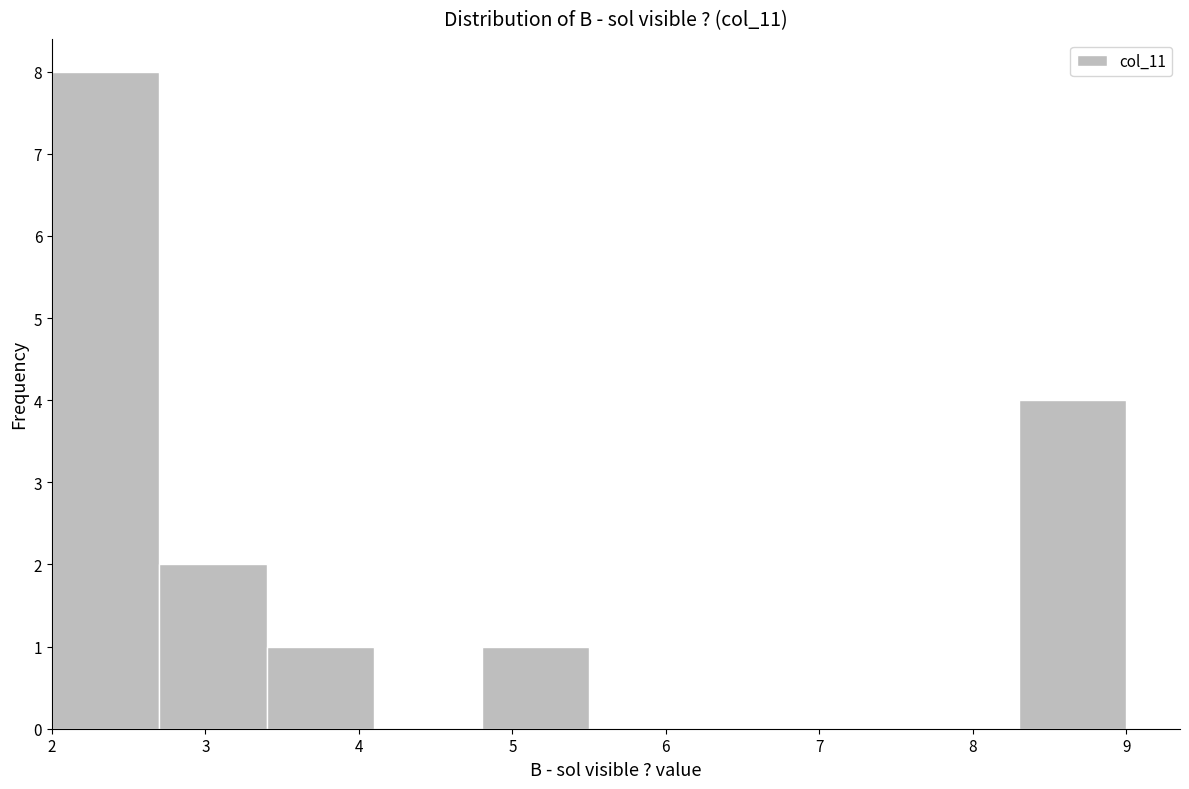

Over which range of the x-axis is the bar tallest?

2.0 to 2.7